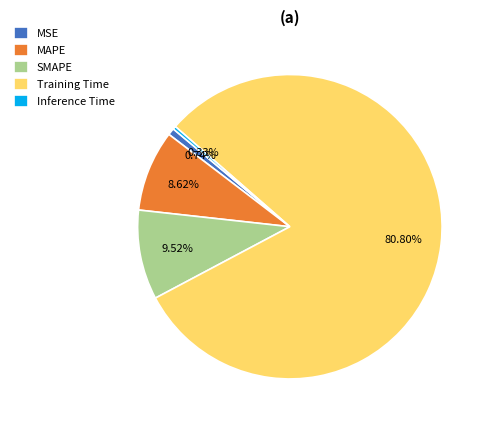

Is Training Time the majority of the pie?

Yes